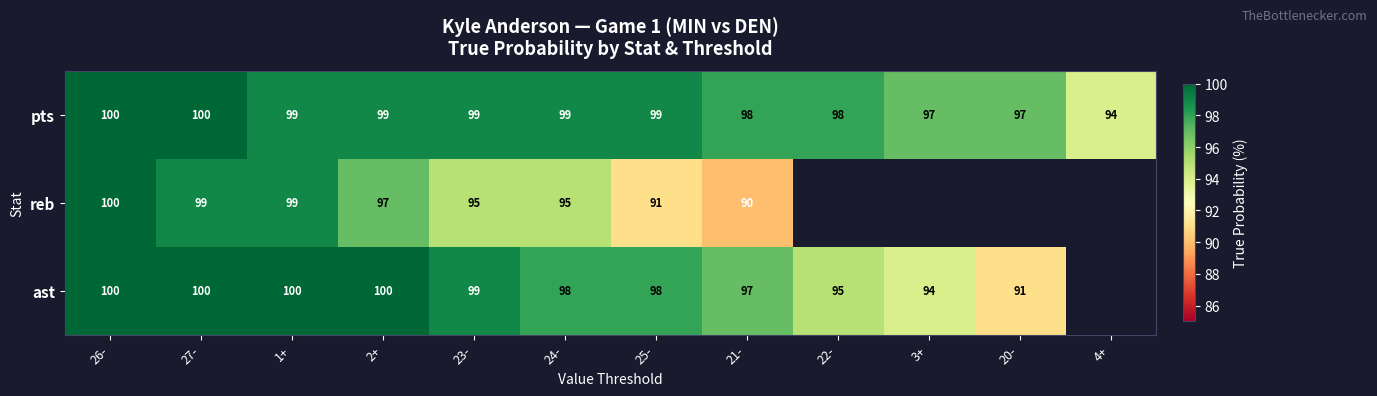

What is the difference between the ast values at 26- and 21-?

3